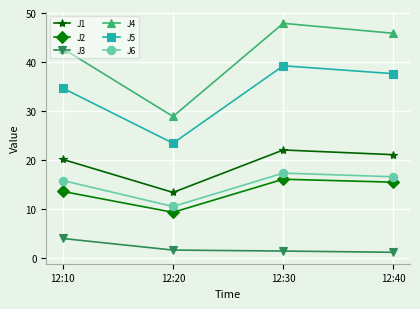

What is the maximum value for J6?

17.4